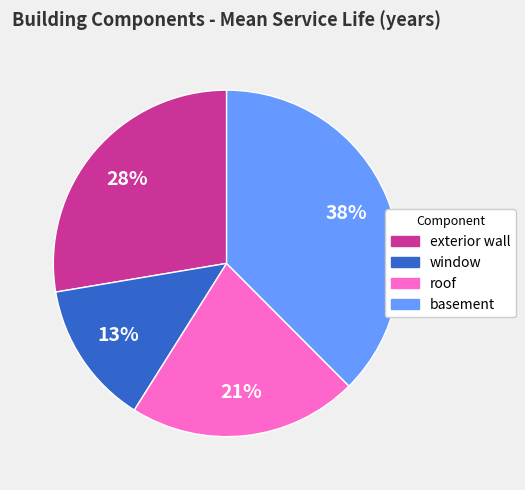

Is it true that exterior wall is 28% of the pie?

True